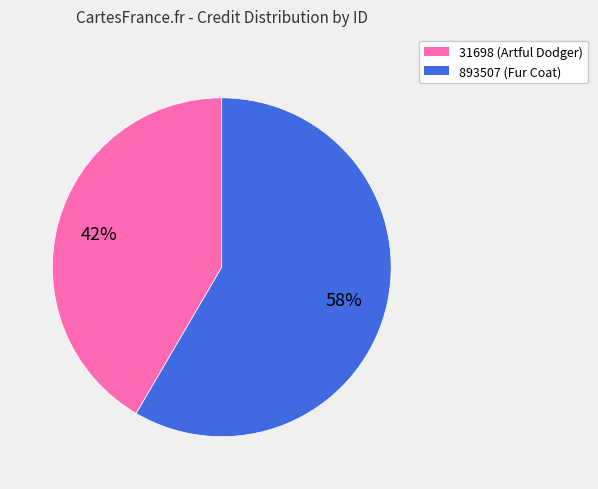

Which category has the biggest portion of the pie?

893507